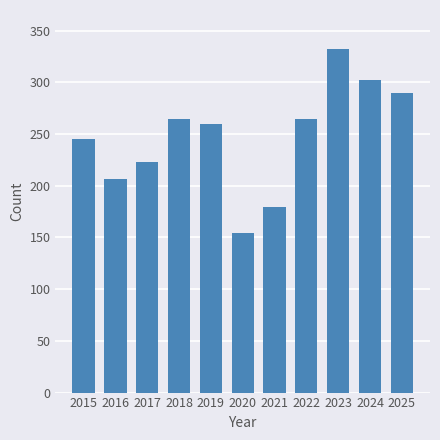

How many data points does each series have?

11